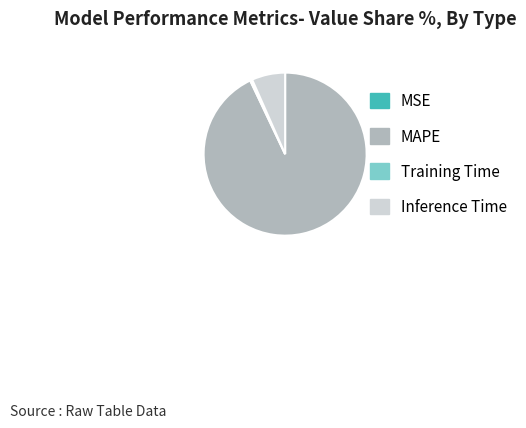

Is the sum of MAPE and Inference Time greater than half?

Yes